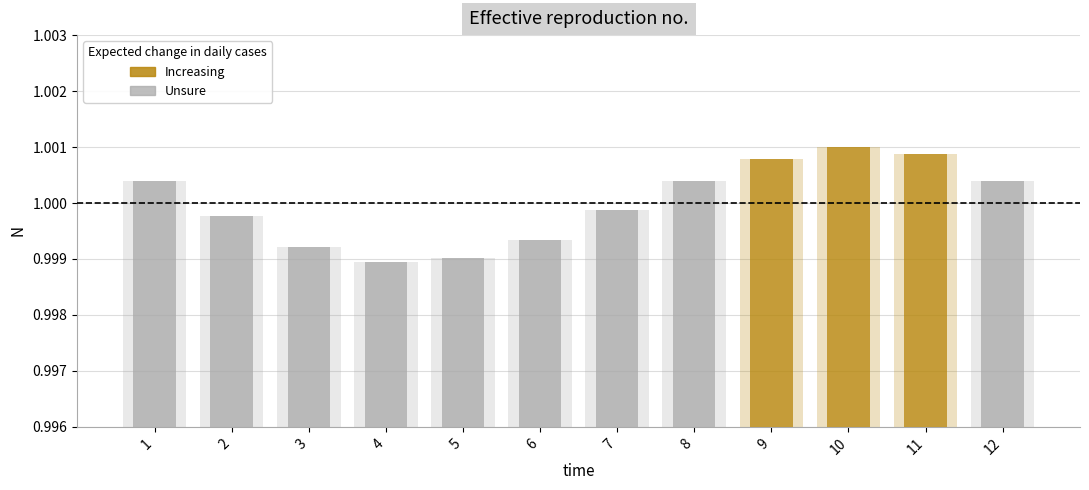

At which label is the value closest to 0?

4